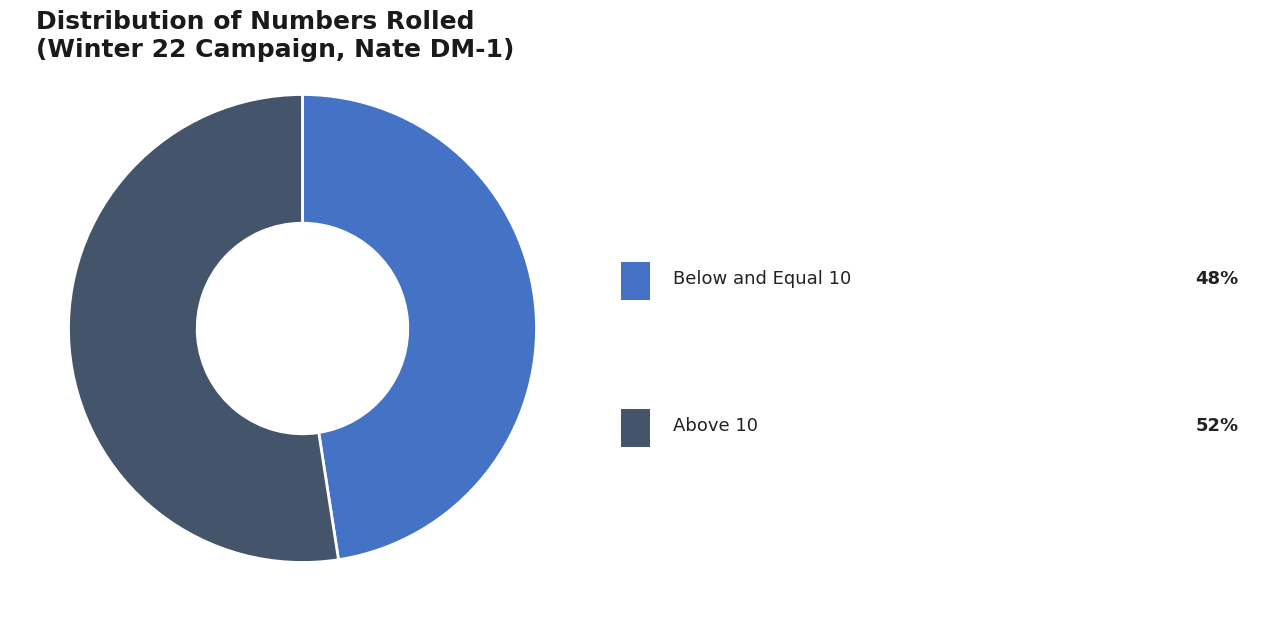

Is there a majority slice in this chart?

Yes